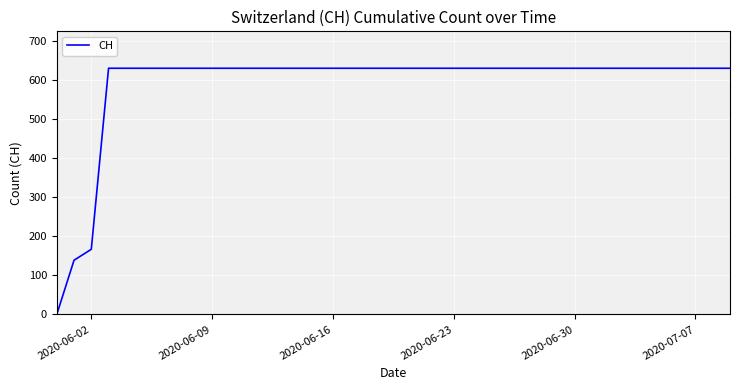

What is the greatest value displayed?

631